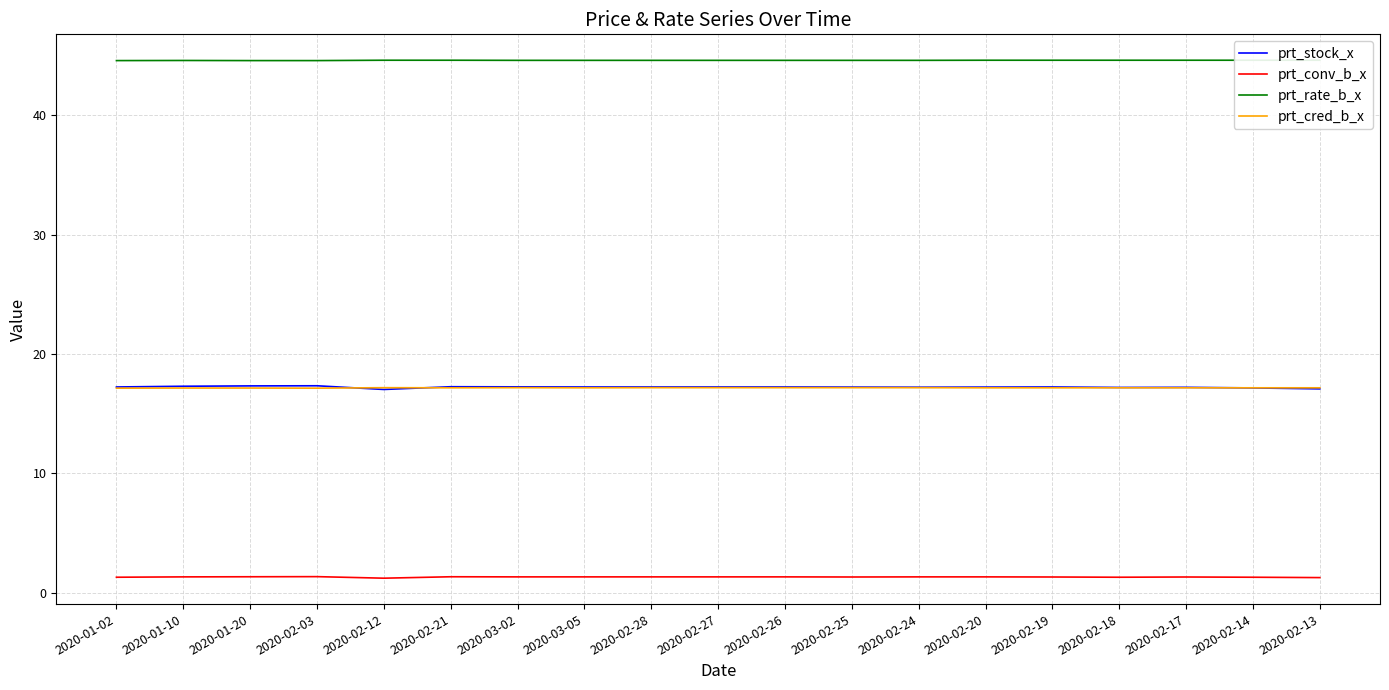

Is it true that prt_conv_b_x equals 1.3 at 2020-01-20?

True